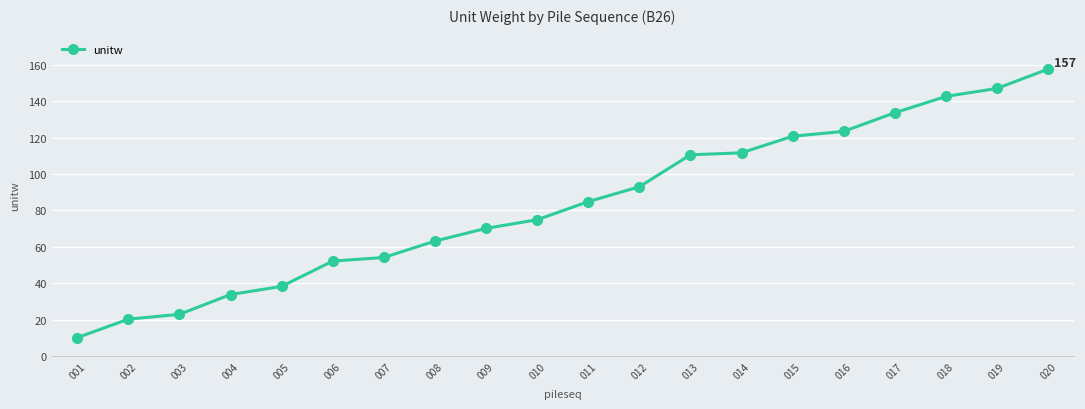

Reading left to right, what are all the values shown in this chart?

001=10.3	002=20.4	003=23.1	004=33.9	005=38.4	006=52.3	007=54.2	008=63.2	009=70.2	010=74.9	011=84.9	012=93.0	013=110.5	014=111.6	015=120.7	016=123.4	017=133.6	018=142.5	019=146.9	020=157.5